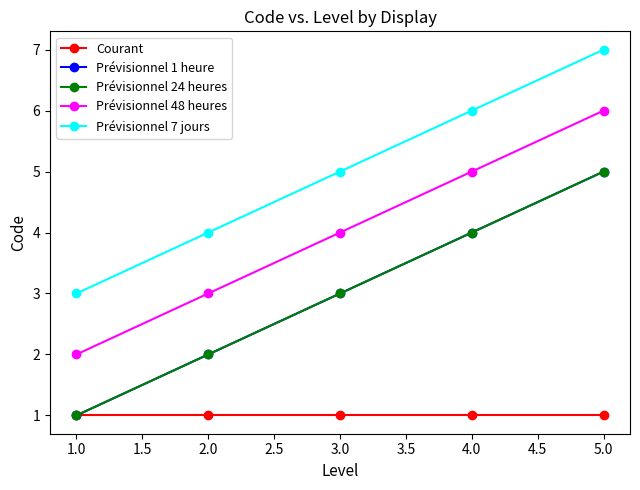

Is this an area chart (filled region under the line)?

No